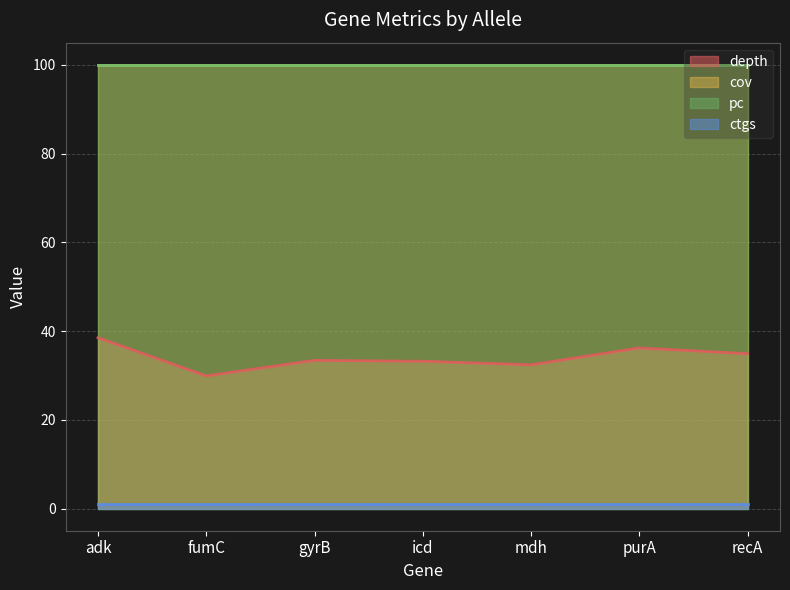

At which category is the sum across all series the highest?

adk